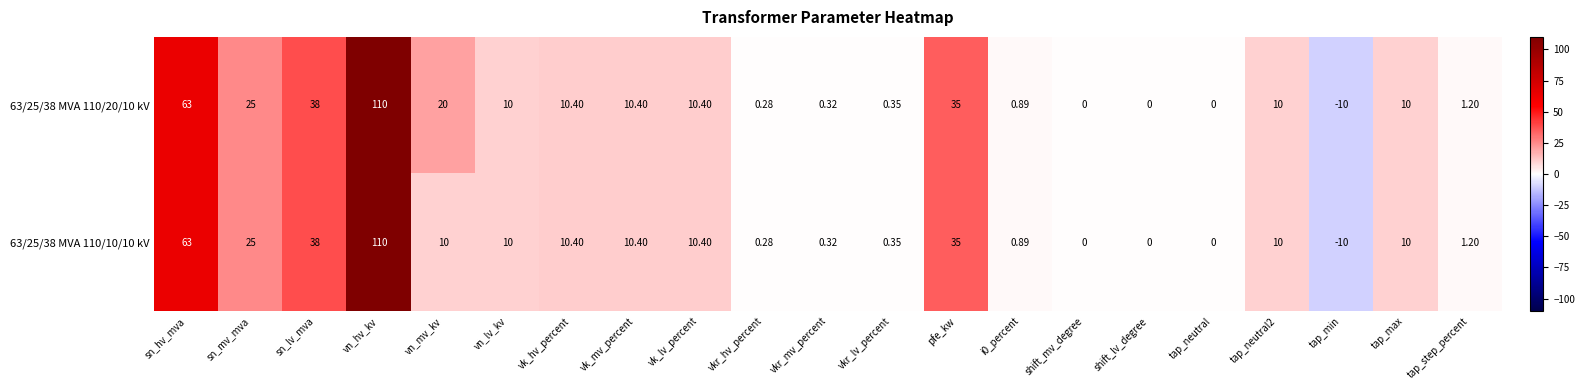

Where is 63/25/38 MVA 110/10/10 kV nearest to the value 50?

sn_lv_mva